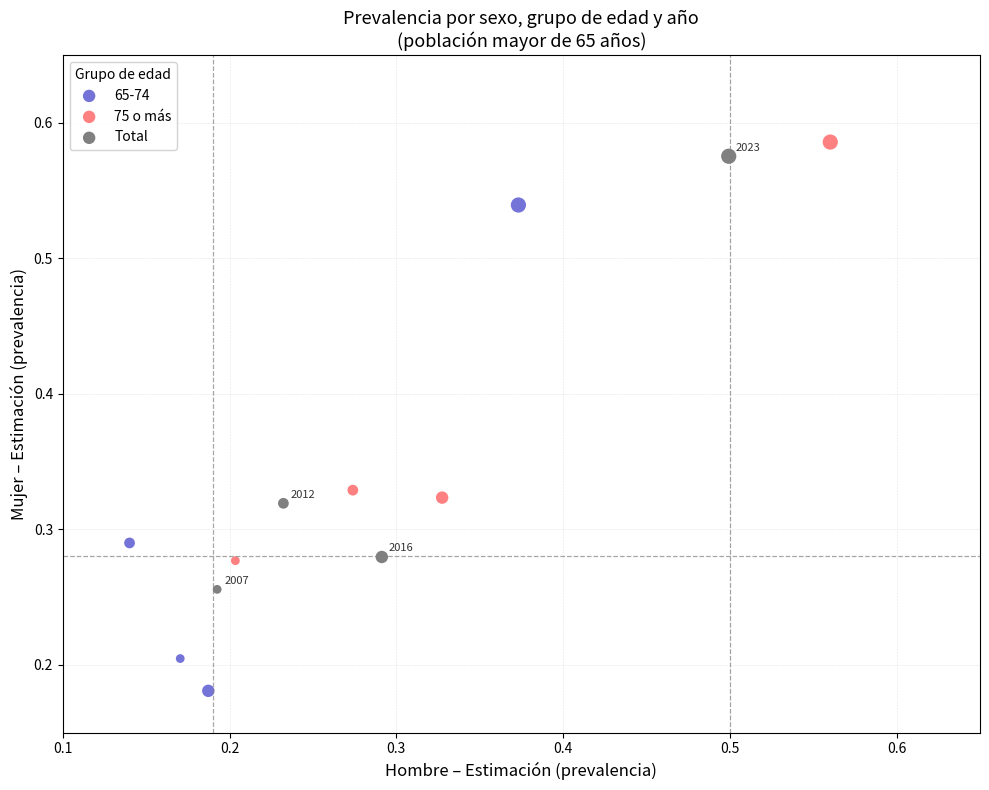

Which series has the largest Y range (max minus min)?

65-74